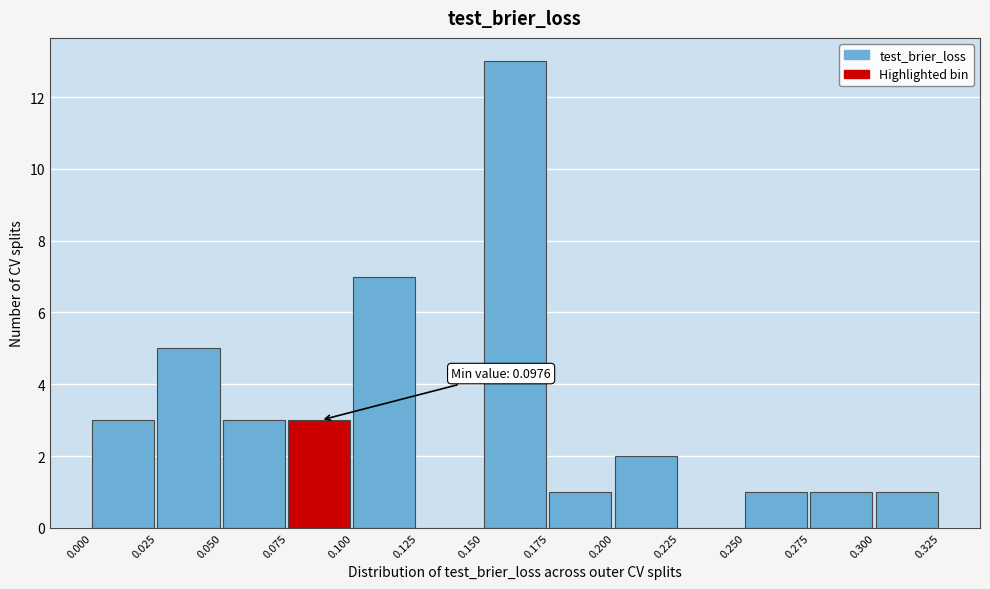

Which range on the x-axis has the tallest bar?

0.150 to 0.175